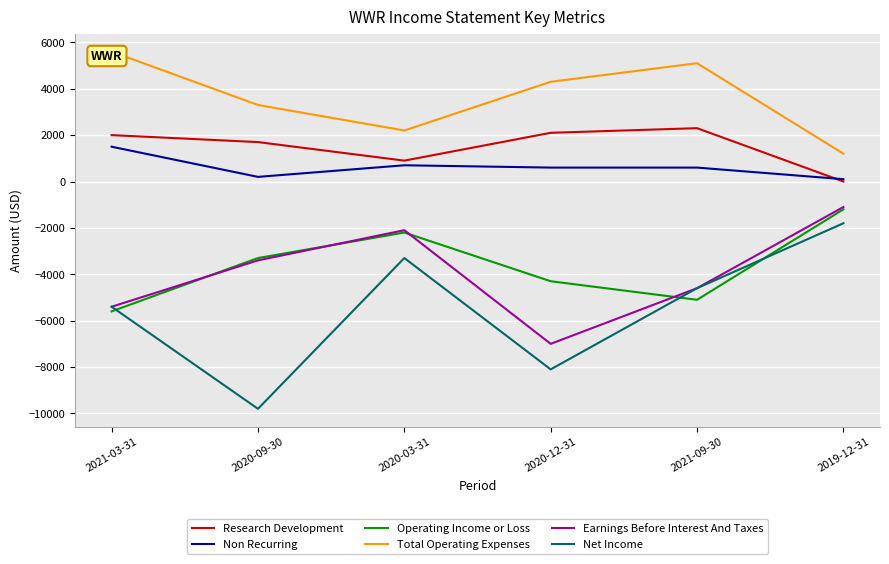

How many Earnings Before Interest And Taxes values are between -5400 and -2100?

4